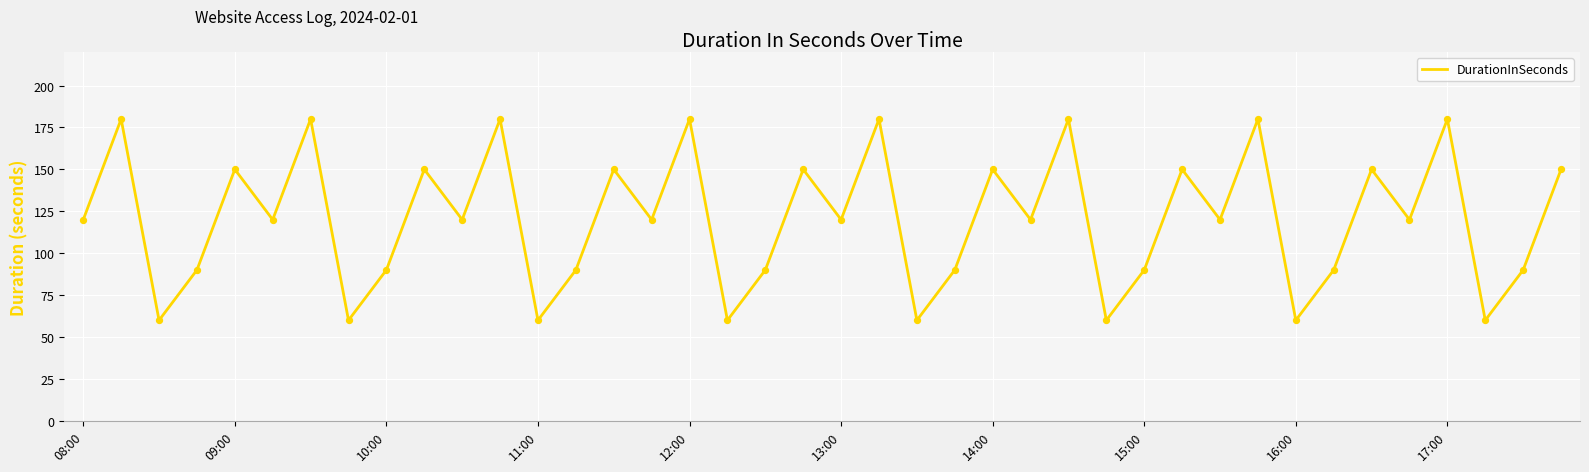

What is the difference between the maximum and minimum values?

120